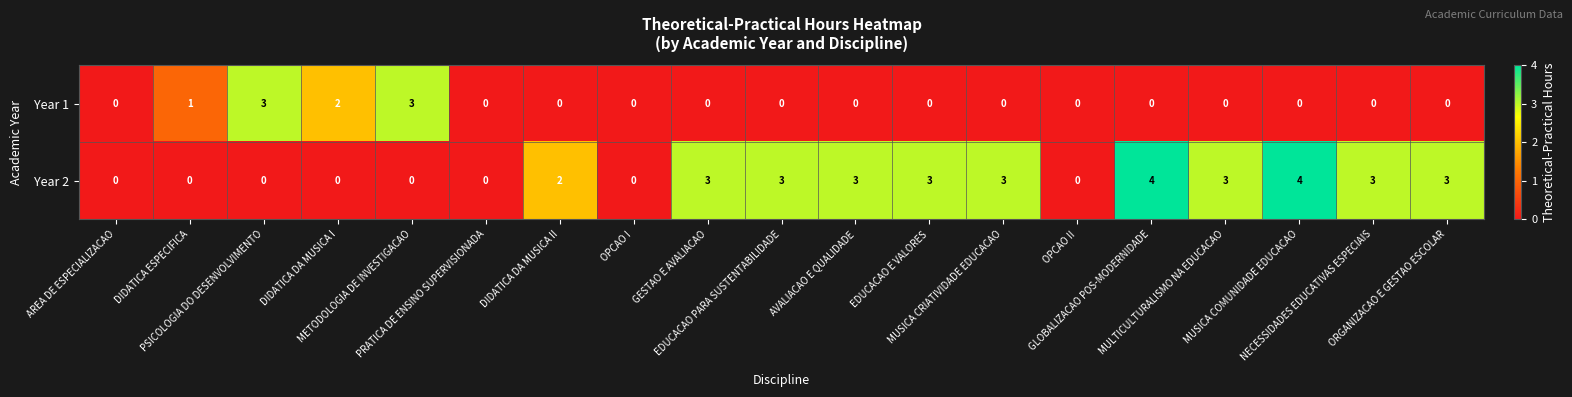

What is the greatest value displayed?

4